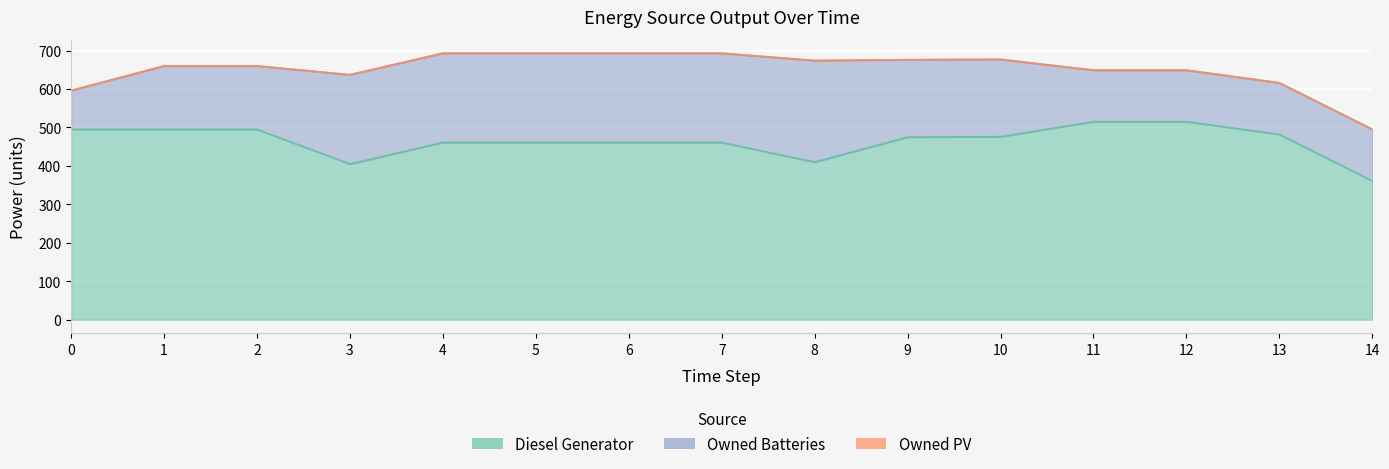

What are all the series names shown in the legend?

Diesel Generator, Owned PV, Owned Batteries